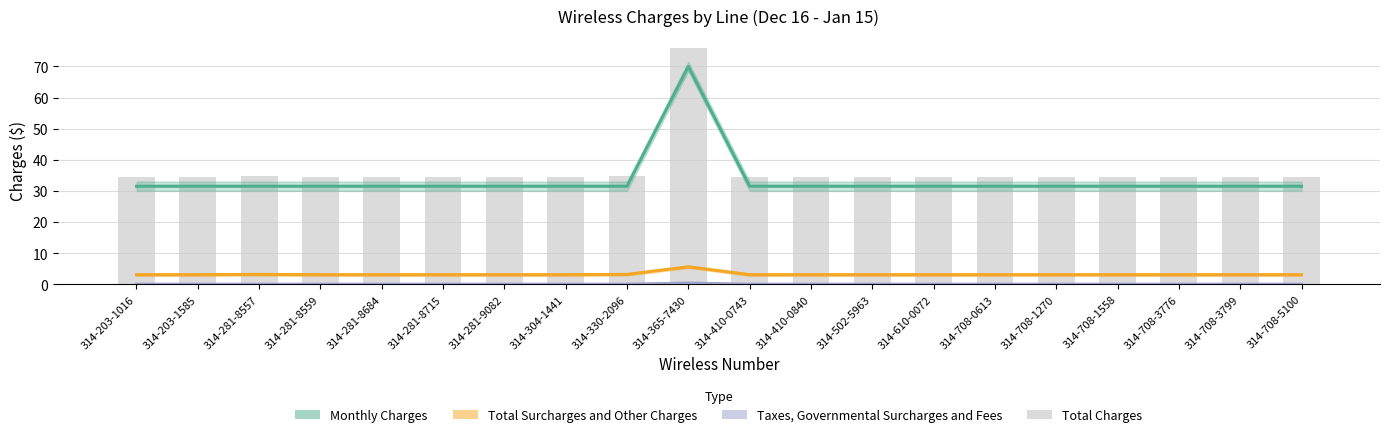

The Total Charges series shows 34.6 at 314-281-9082. True or false?

True